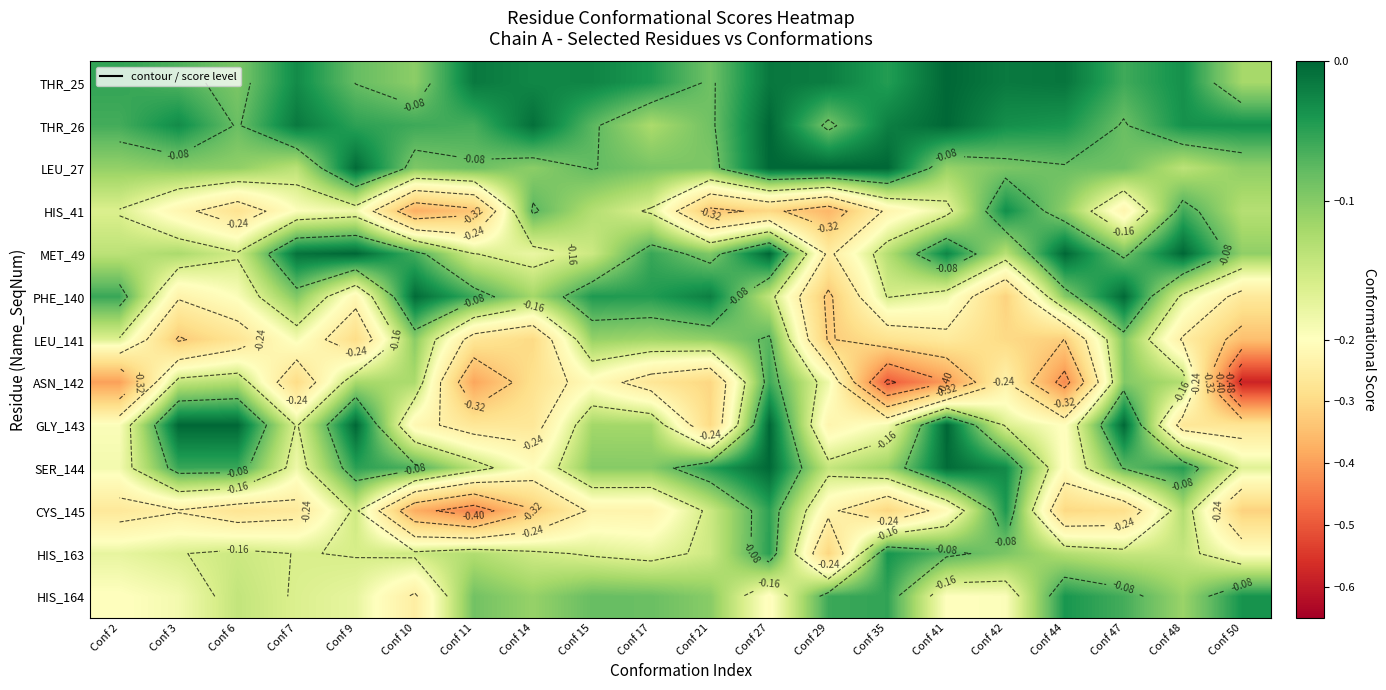

List the series in order of their peak value, lowest first.

LEU_141, ASN_142, CYS_145, HIS_163, HIS_164, HIS_41, PHE_140, SER_144, THR_25, THR_26, LEU_27, MET_49, GLY_143